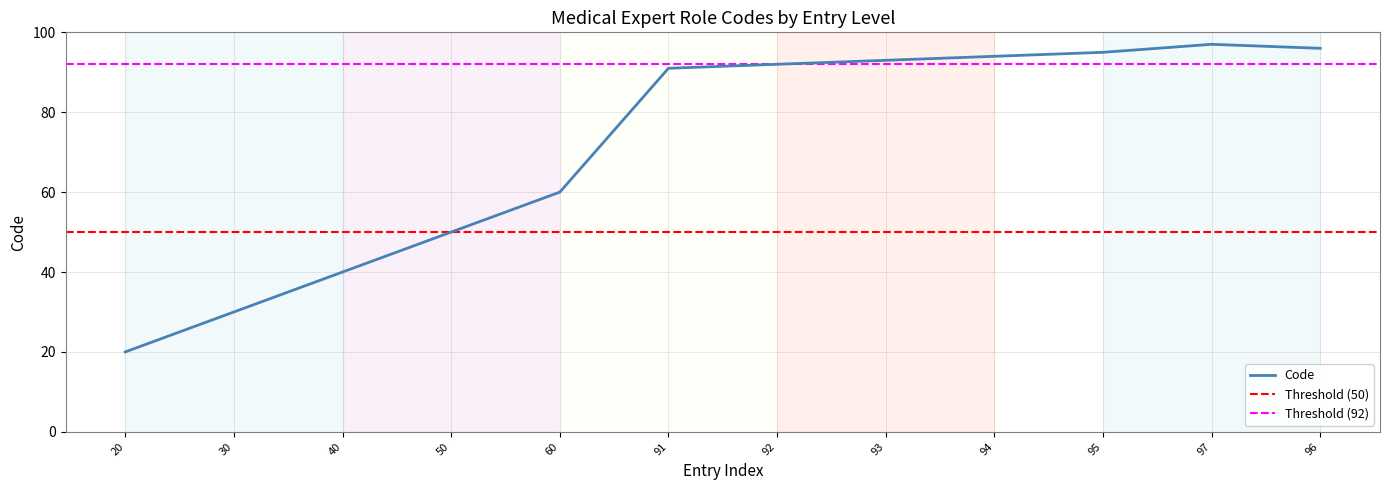

The Code series shows 29 at 97. True or false?

False